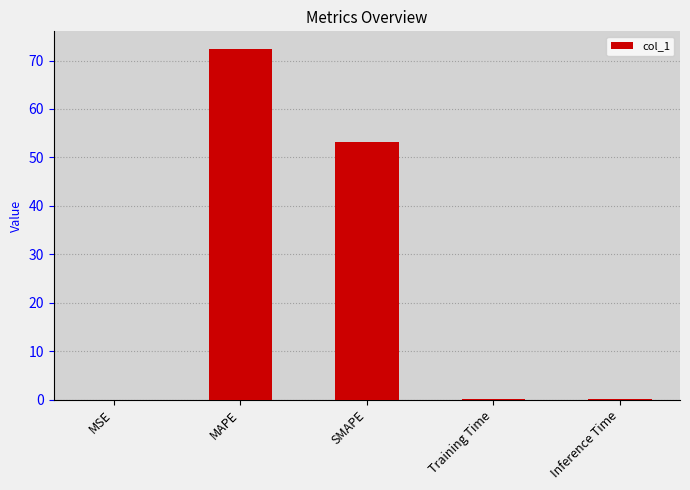

What value does the data have at SMAPE?

53.2